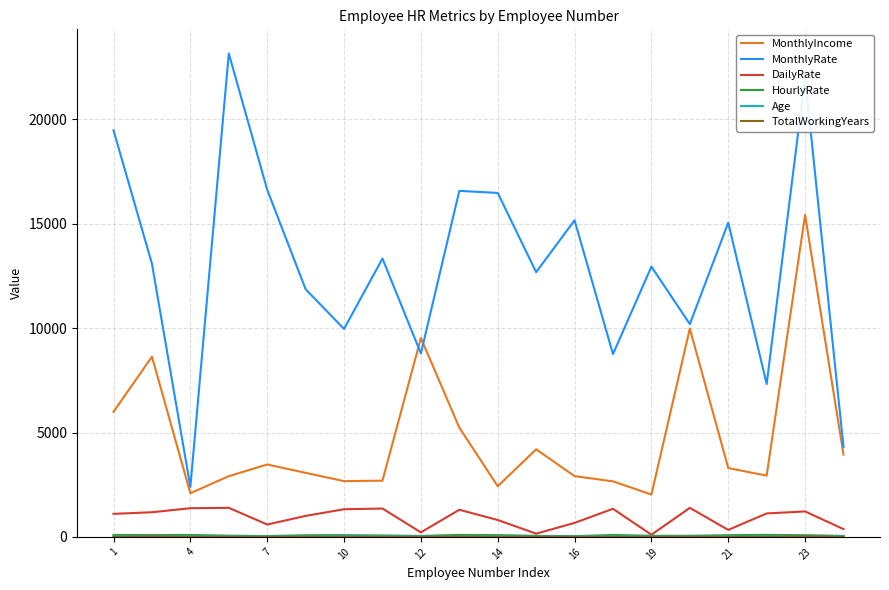

What is the minimum value for MonthlyIncome?

2028